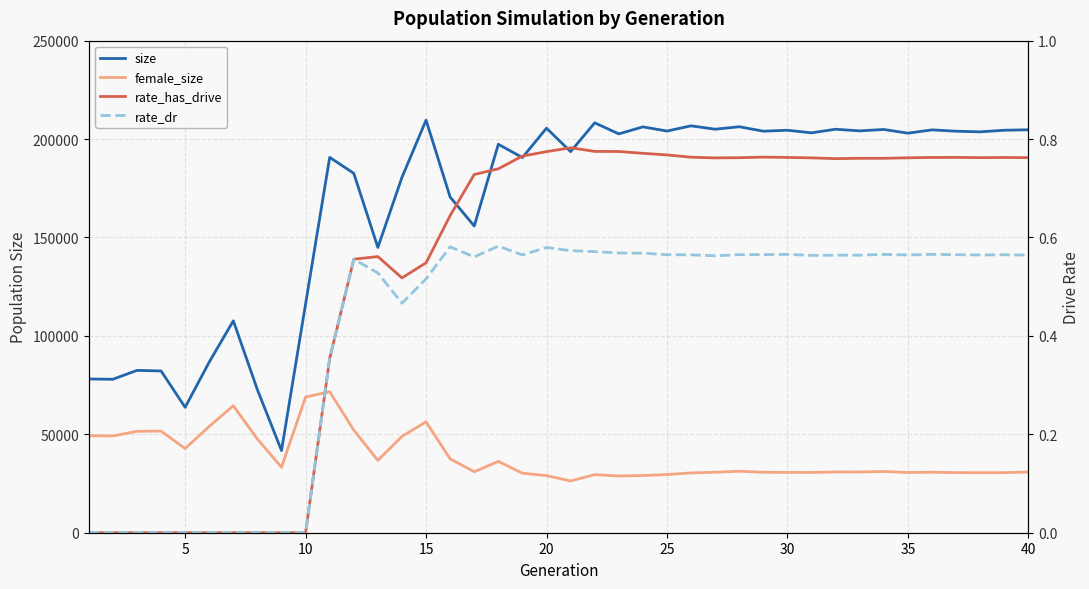

Reading left to right, transcribe all the data shown in this chart.

size: 78111.0	77966.0	82478.0	82188.0	63717.0	86726.0	107660.0	72638.0	41751.0	116305.0	190704.0	182599.0	144948.0	180561.0	209628.0	170533.0	155822.0	197368.0	190619.0	205541.0	193619.0	208261.0	202639.0	206200.0	204080.0	206728.0	205012.0	206265.0	204011.0	204485.0	203176.0	204996.0	204170.0	204884.0	202994.0	204677.0	203992.0	203680.0	204487.0	204725.0
female_size: 49298.0	49150.0	51531.0	51637.0	42793.0	53999.0	64514.0	47576.0	33265.0	68949.0	71631.0	52109.0	36752.0	48967.0	56310.0	37524.0	30993.0	36237.0	30233.0	29038.0	26287.0	29505.0	28817.0	29053.0	29566.0	30391.0	30730.0	31246.0	30709.0	30657.0	30614.0	30887.0	30863.0	31108.0	30600.0	30733.0	30533.0	30512.0	30514.0	30858.0
rate_has_drive: 0.0	0.0	0.0	0.0	0.0	0.0	0.0	0.0	0.0	0.0	0.4	0.6	0.6	0.5	0.5	0.6	0.7	0.7	0.8	0.8	0.8	0.8	0.8	0.8	0.8	0.8	0.8	0.8	0.8	0.8	0.8	0.8	0.8	0.8	0.8	0.8	0.8	0.8	0.8	0.8
rate_dr: 0.0	0.0	0.0	0.0	0.0	0.0	0.0	0.0	0.0	0.0	0.4	0.6	0.5	0.5	0.5	0.6	0.6	0.6	0.6	0.6	0.6	0.6	0.6	0.6	0.6	0.6	0.6	0.6	0.6	0.6	0.6	0.6	0.6	0.6	0.6	0.6	0.6	0.6	0.6	0.6